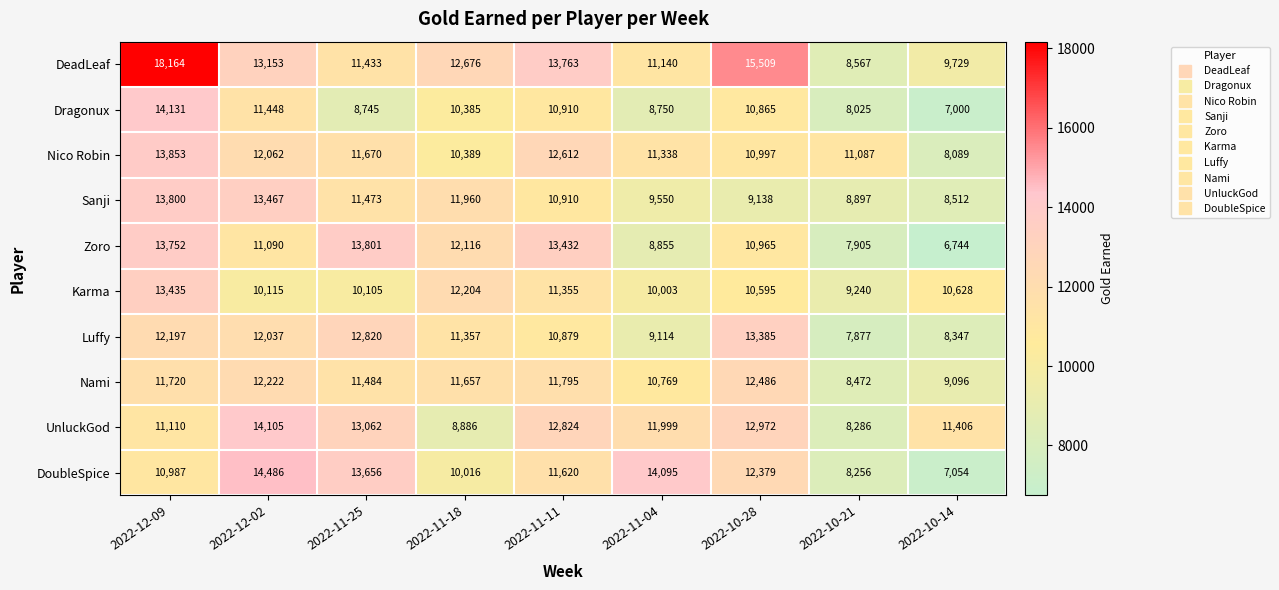

Which series changed the most between 2022-11-04 and 2022-10-21?

DoubleSpice